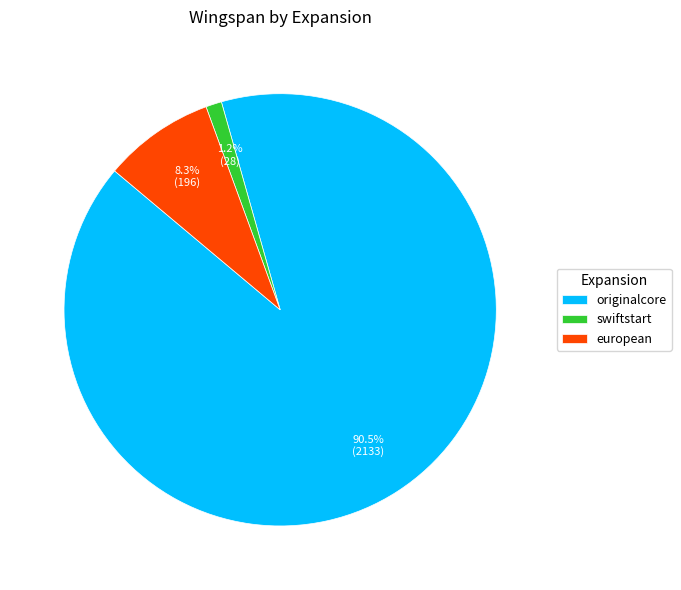

What is the total percentage of swiftstart and european?

9.5%